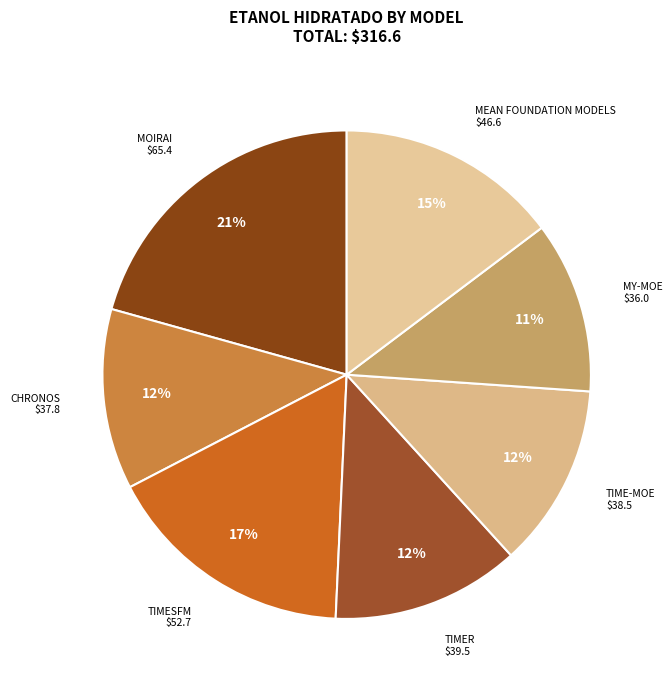

How many segments does this pie chart have?

7